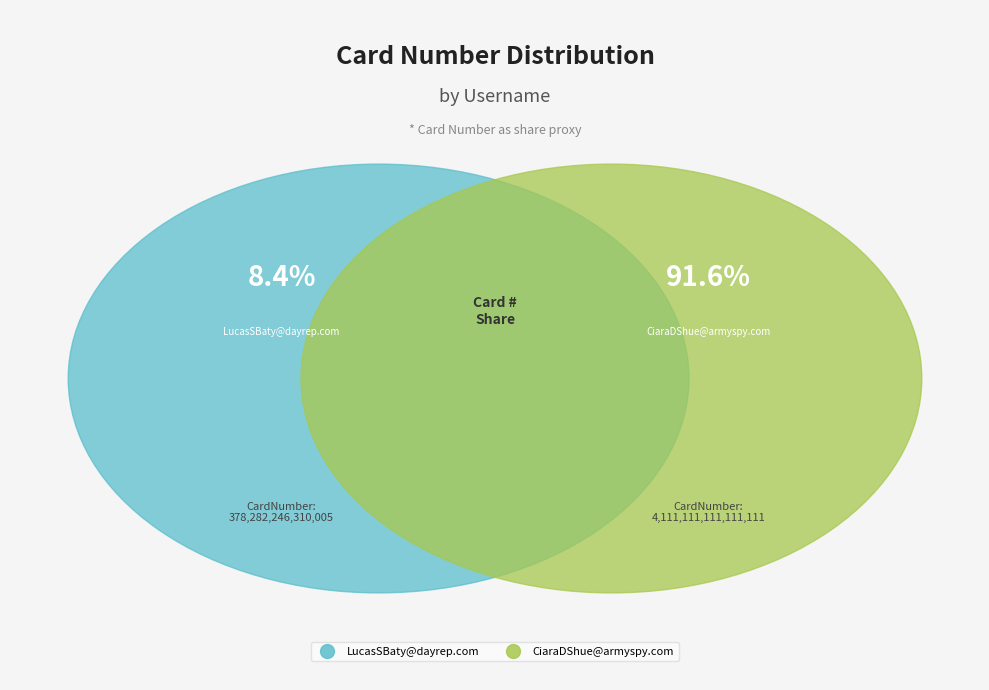

Count the number of slices in the pie.

2